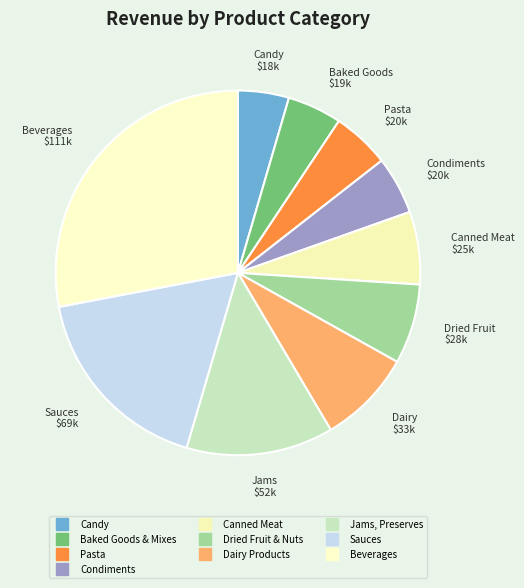

Count the number of slices in the pie.

10